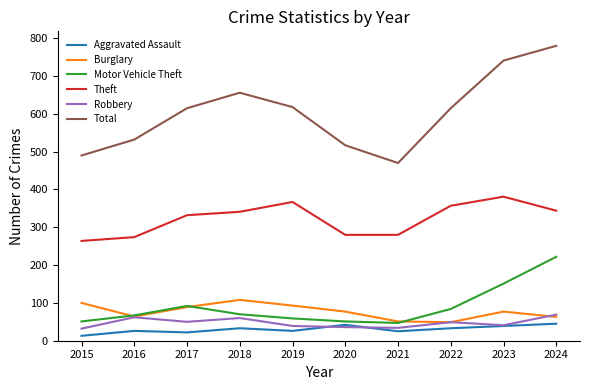

Rank the series by their maximum value, from lowest to highest.

Aggravated Assault, Robbery, Burglary, Motor Vehicle Theft, Theft, Total